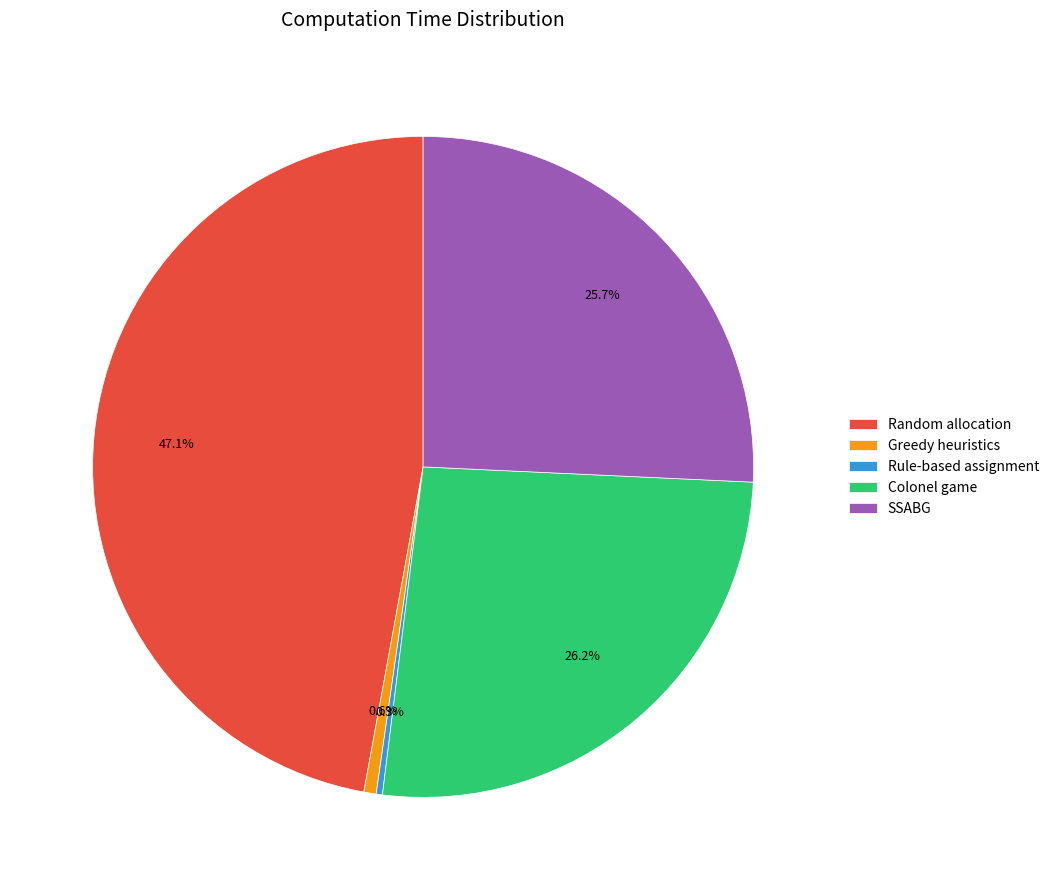

To the nearest percent, what is the difference between the largest and smallest slice percentages?

47%